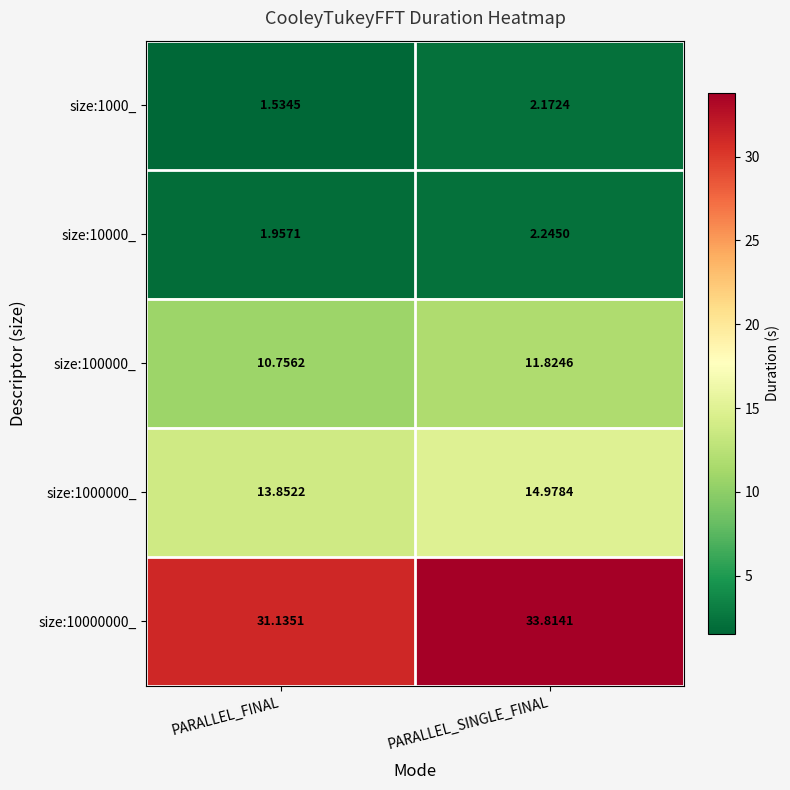

At which label does size:1000_ first exceed 2?

PARALLEL_SINGLE_FINAL